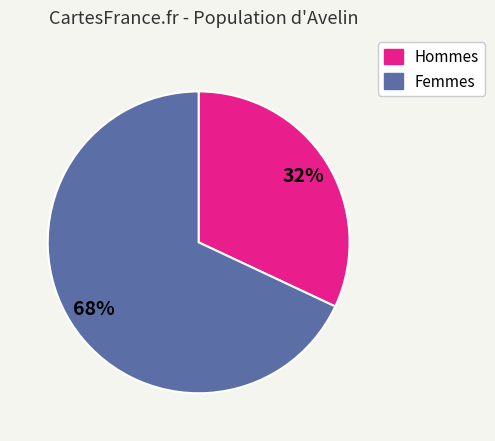

To the nearest percent, what is the difference between the largest and smallest slice percentages?

36%